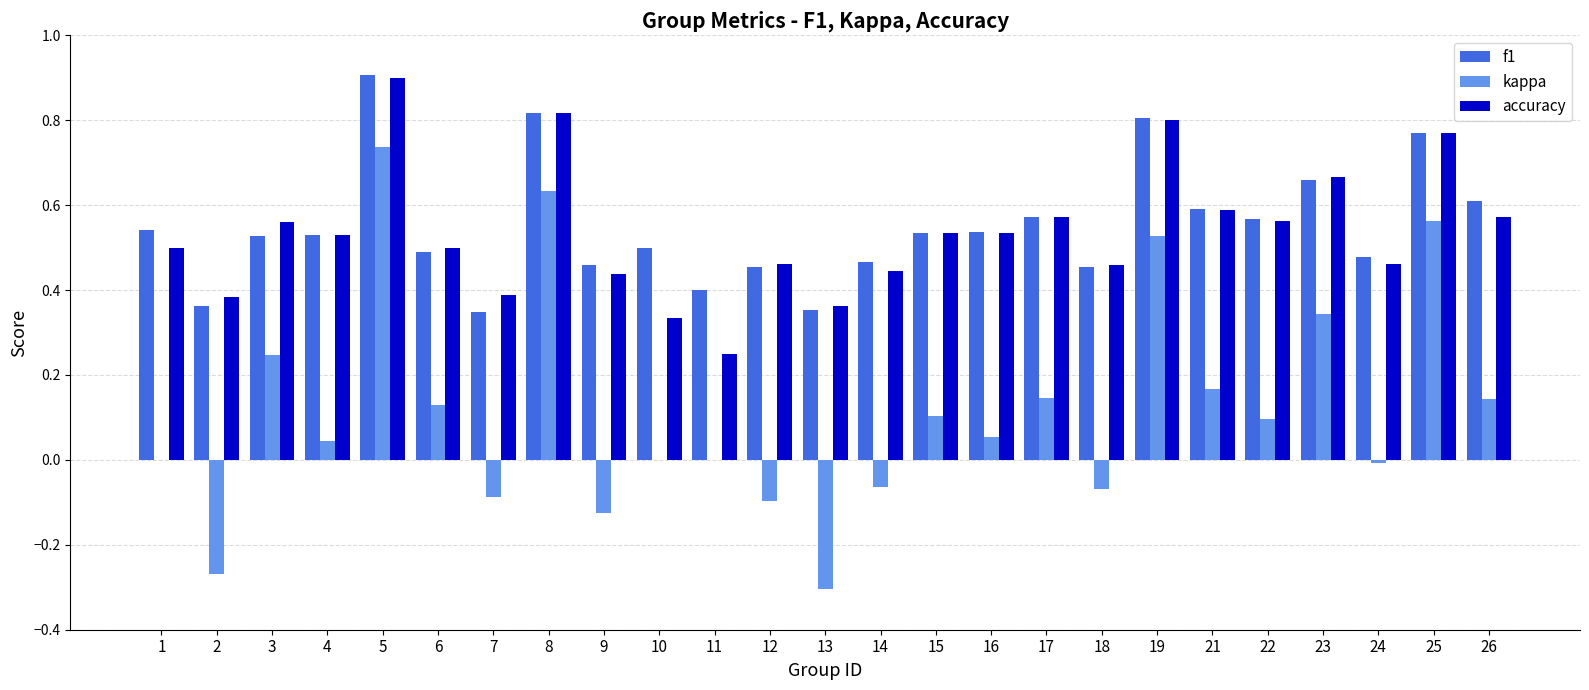

What is the sum of all accuracy values?

13.4